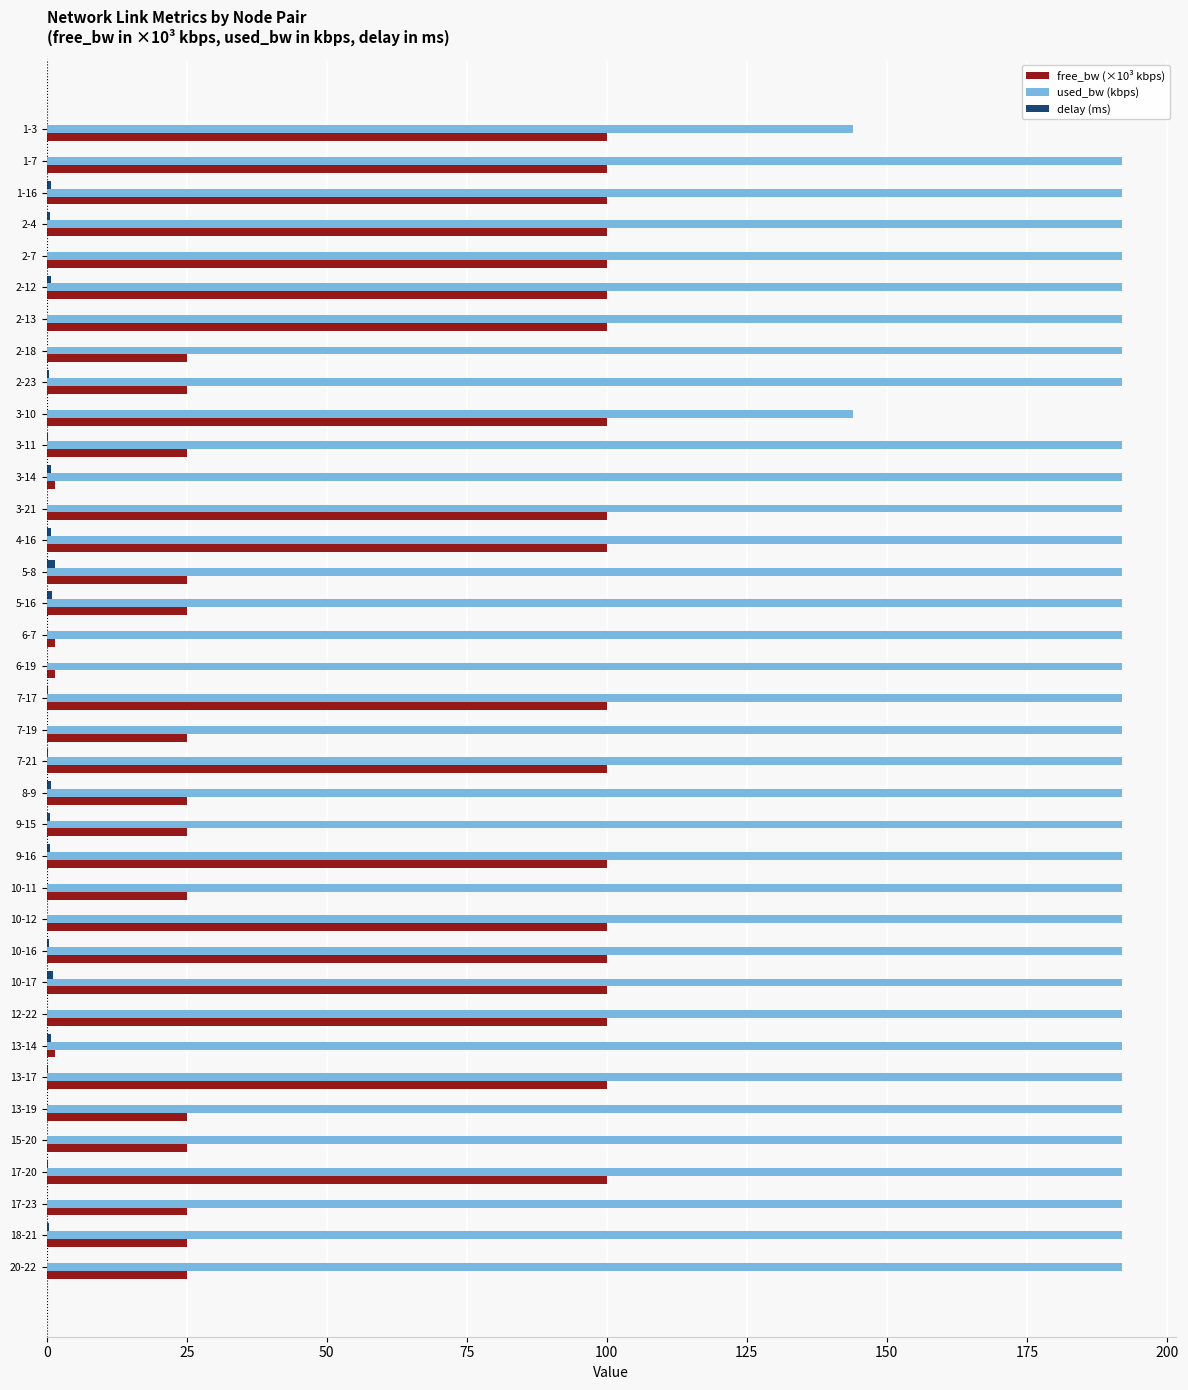

What is the maximum value shown in the chart?

192.0